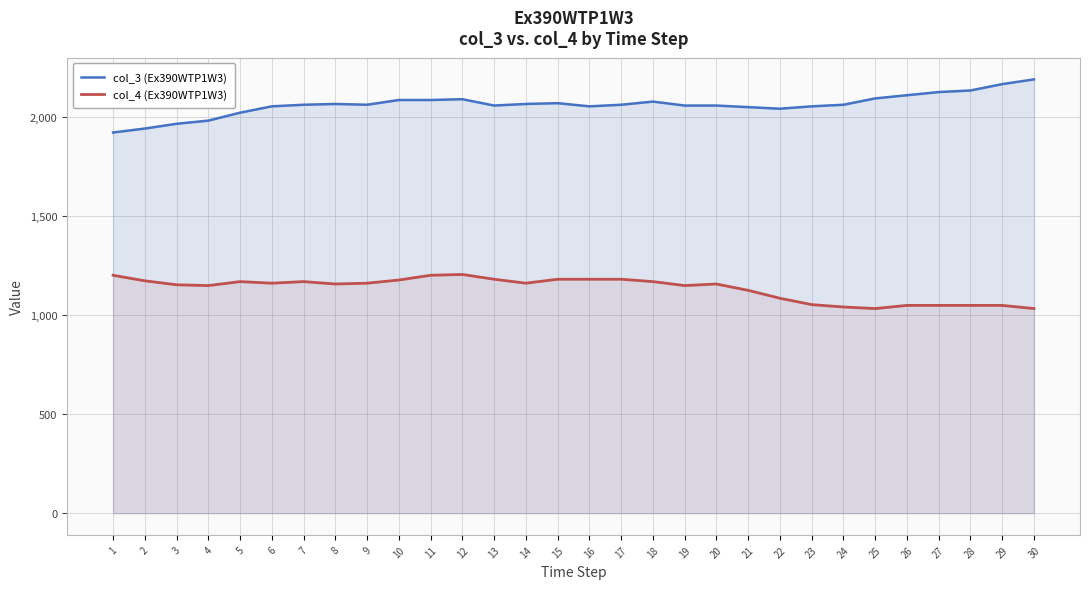

How many values in the col_3 (Ex390WTP1W3) series are below 2060?

13